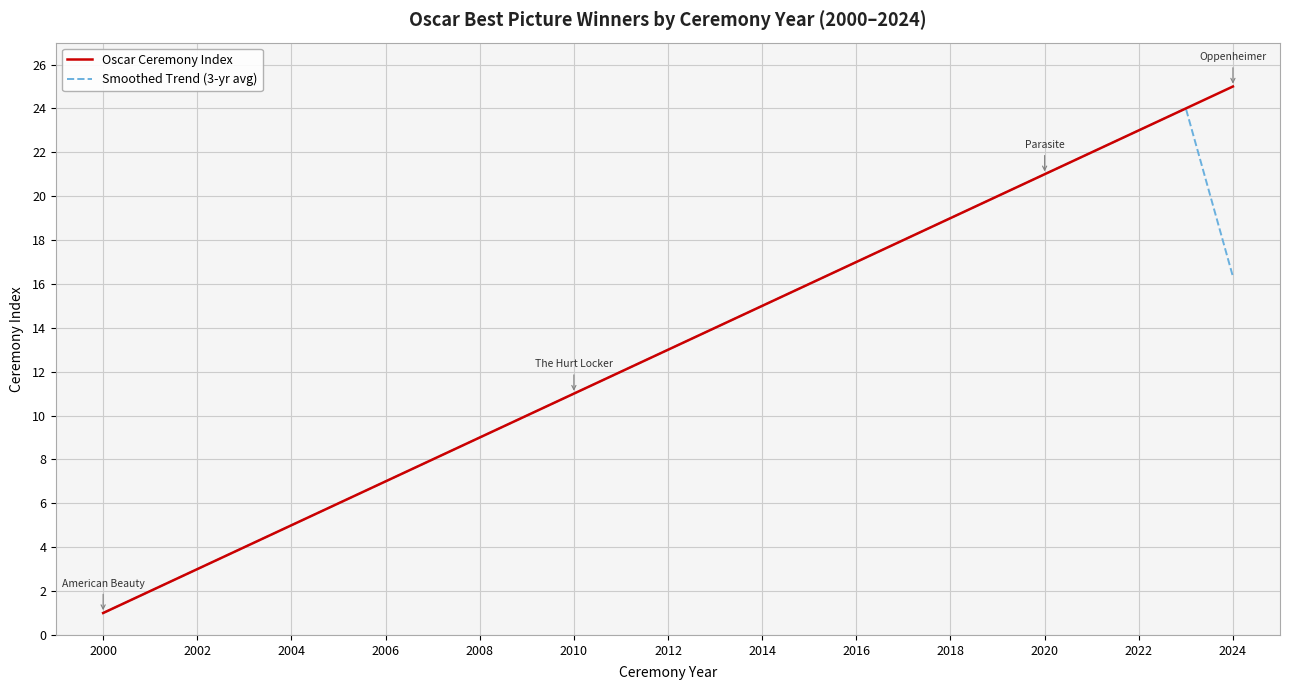

What is the minimum value shown in the chart?

1.0